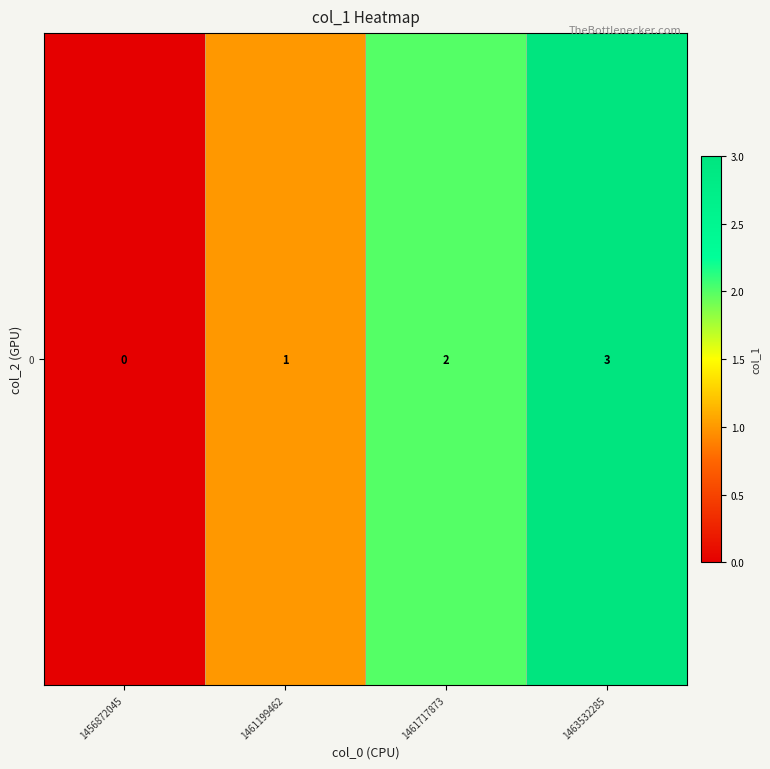

How many distinct data groups are displayed?

1